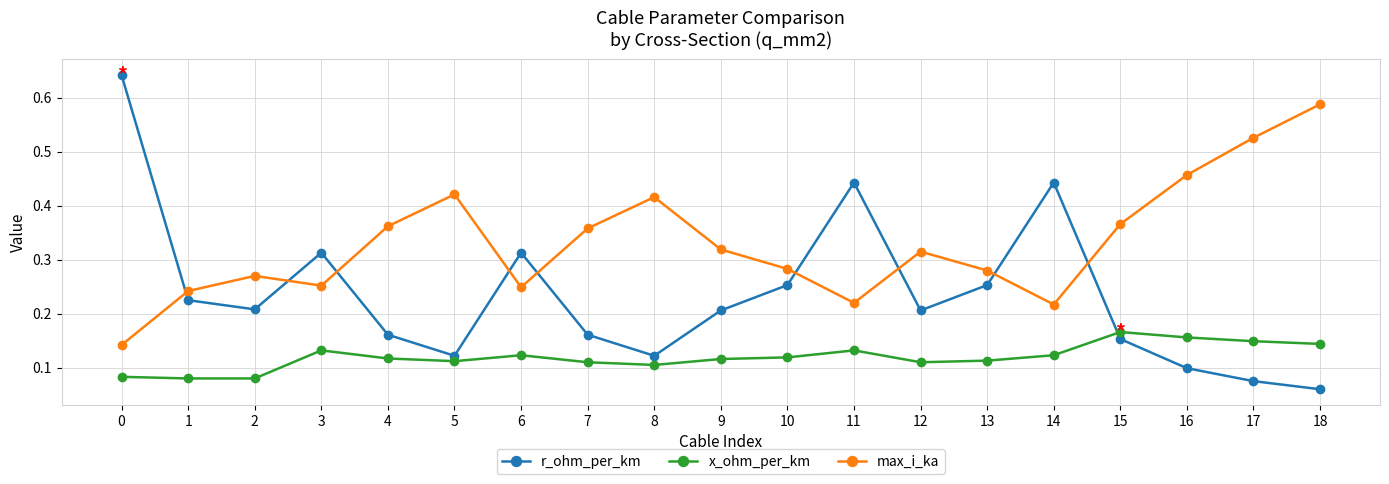

How many interior local peaks does the max_i_ka series have?

4